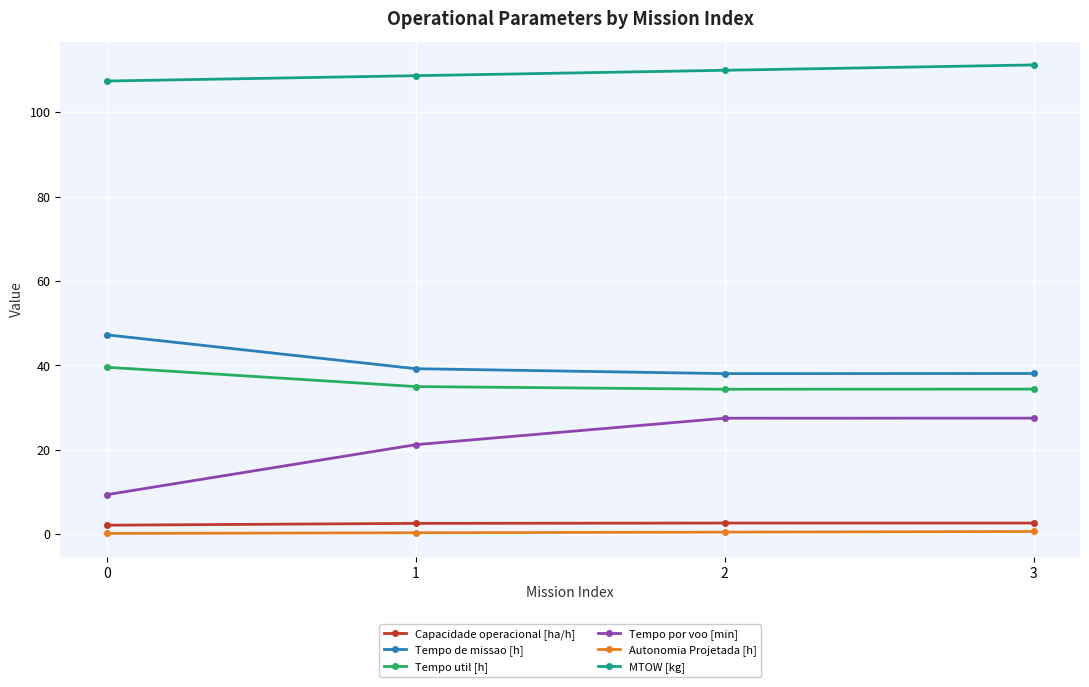

At 3, list the series in order from smallest to largest.

Autonomia Projetada [h], Capacidade operacional [ha/h], Tempo por voo [min], Tempo util [h], Tempo de missao [h], MTOW [kg]